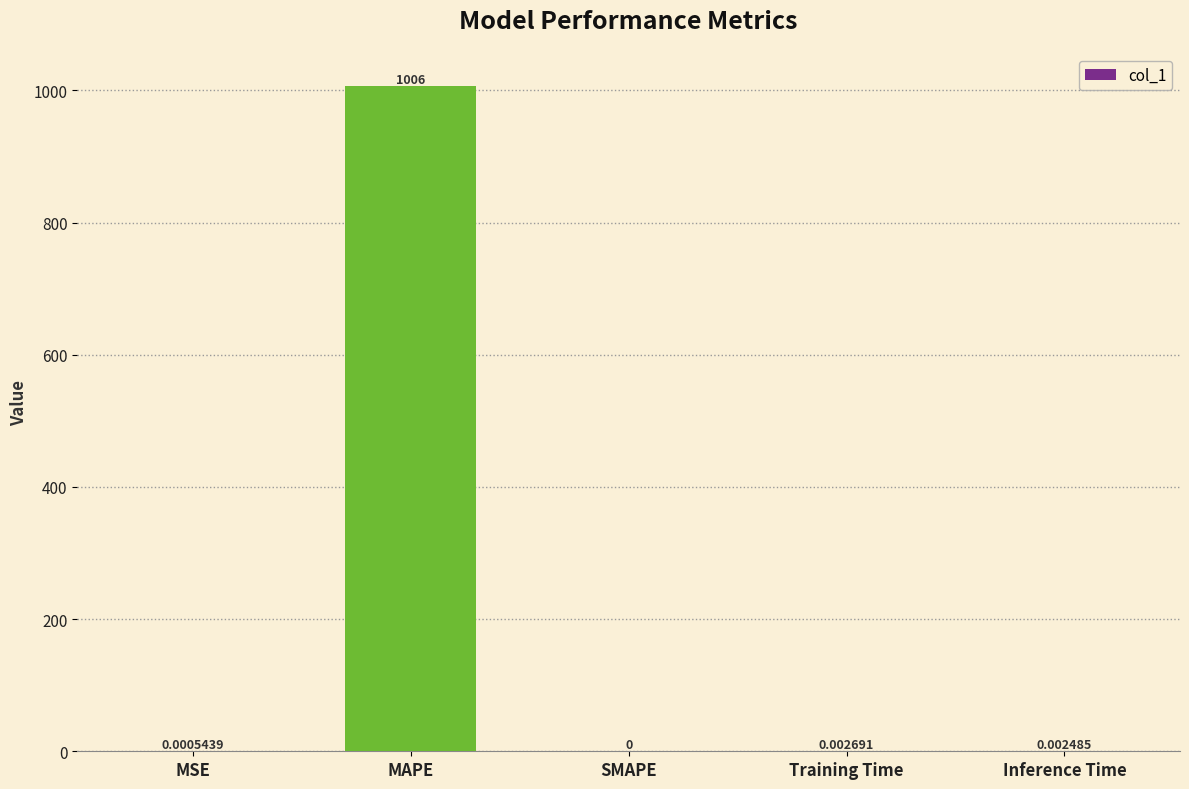

Where is the data nearest to the value 503?

Training Time